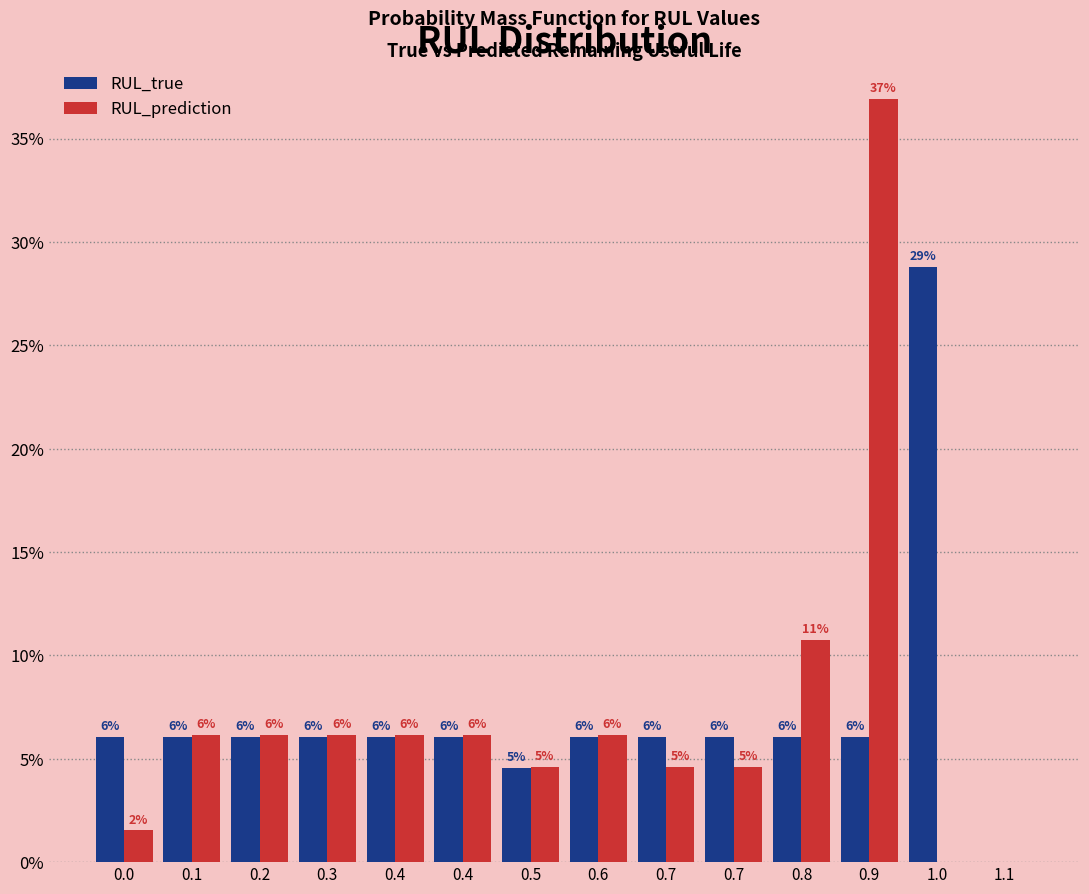

What are all the series names shown in the legend?

RUL_true, RUL_prediction